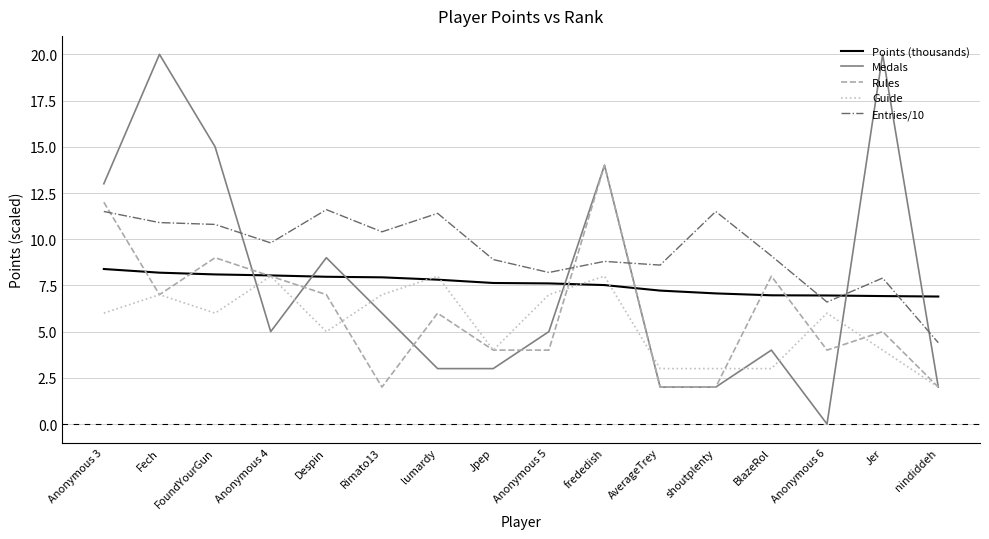

At Rimato13, list the series in order from largest to smallest.

Entries/10, Points (thousands), Guide, Medals, Rules